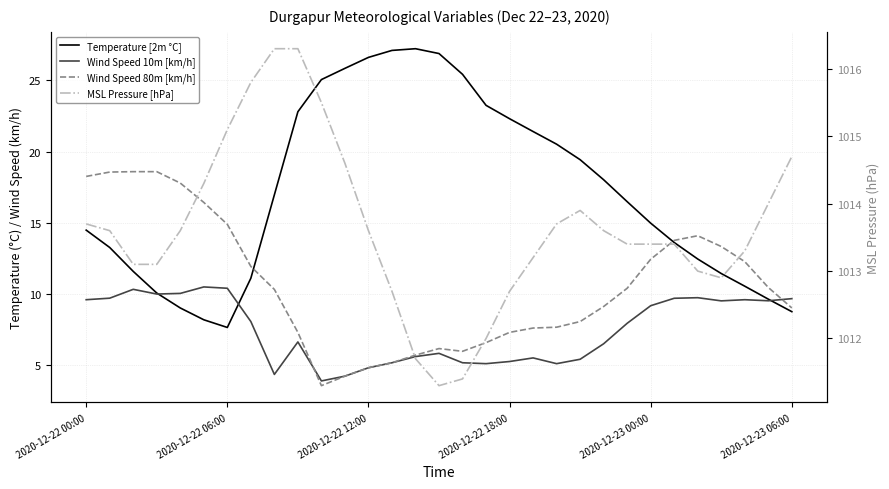

True or false: Wind Speed 10m [km/h] and MSL Pressure [hPa] cross at least once.

False